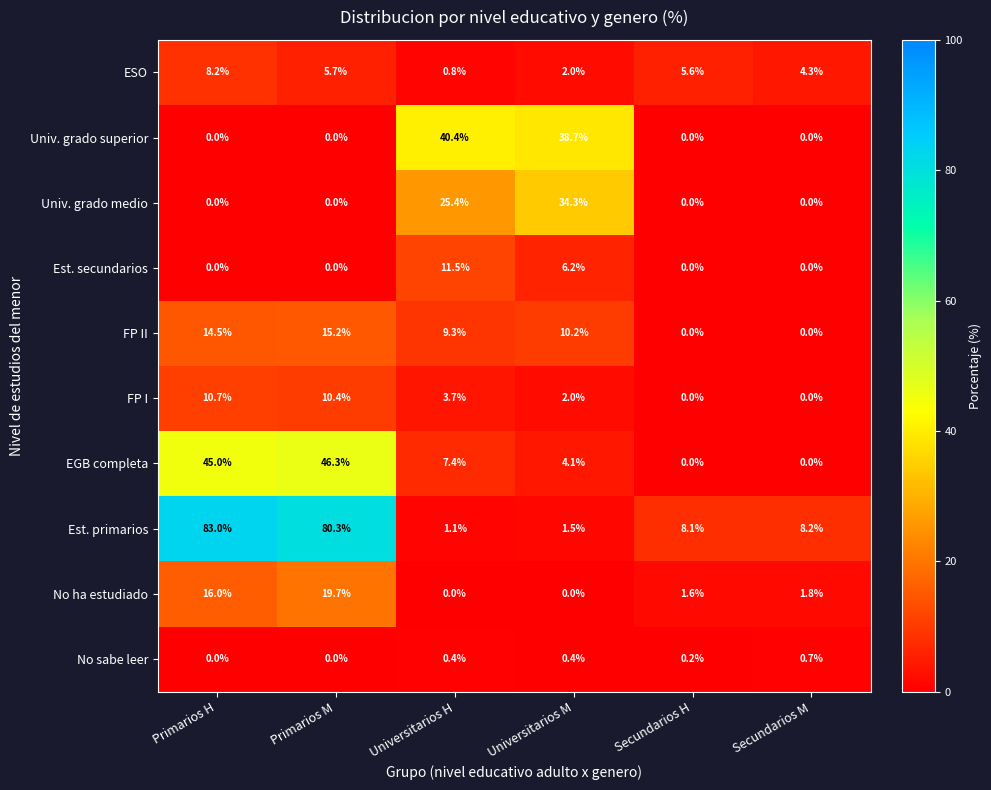

Which series has the largest range (max minus min)?

Est. primarios